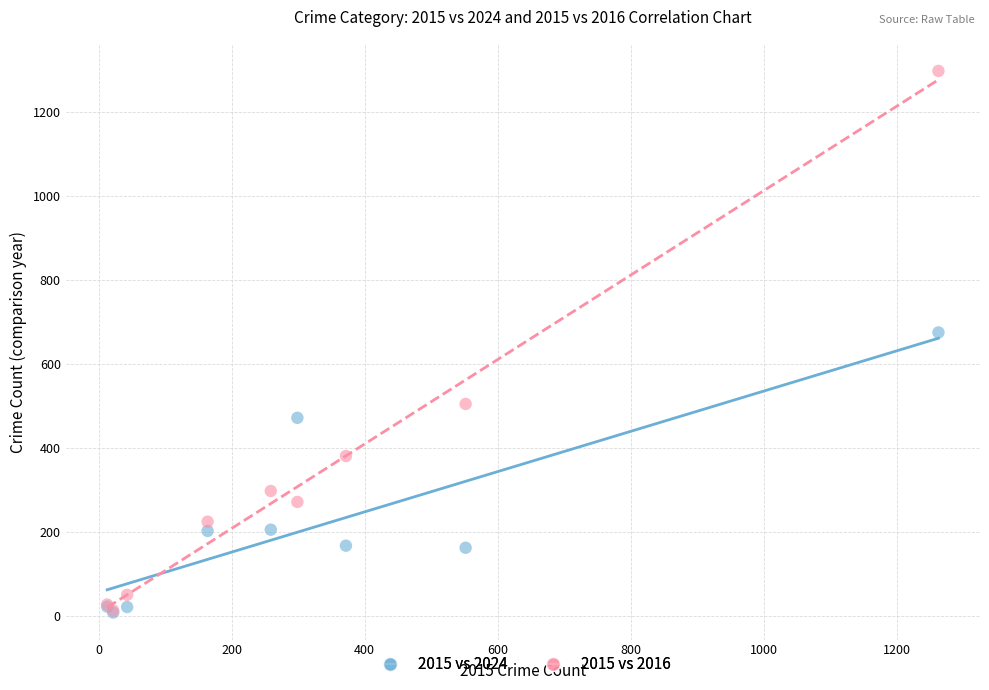

In the 2015 vs 2016 series, what Y value is closest to 655?

505